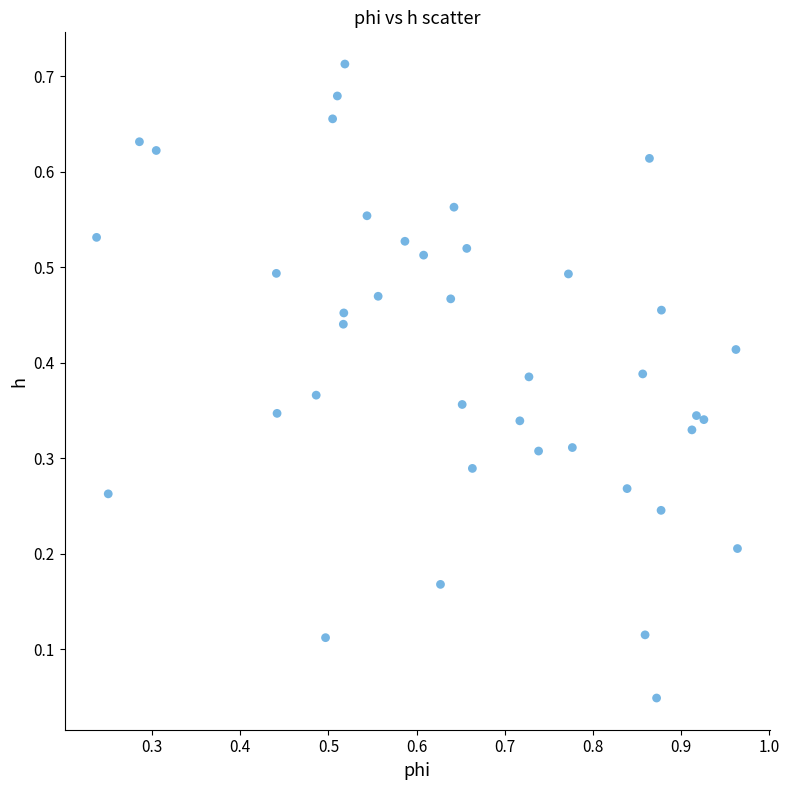

How many points are shown in the scatter plot?

40